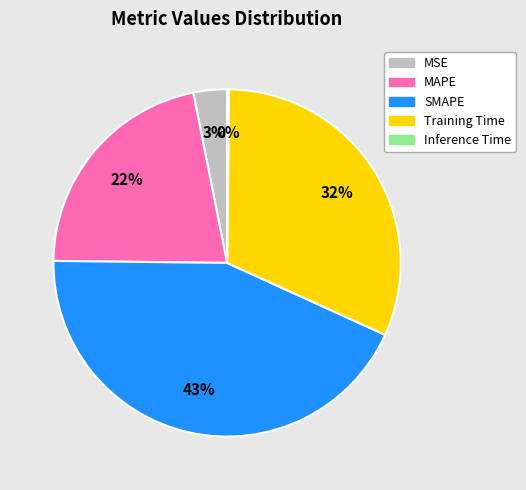

To the nearest percent, what is the difference between the largest and smallest slice percentages?

43%